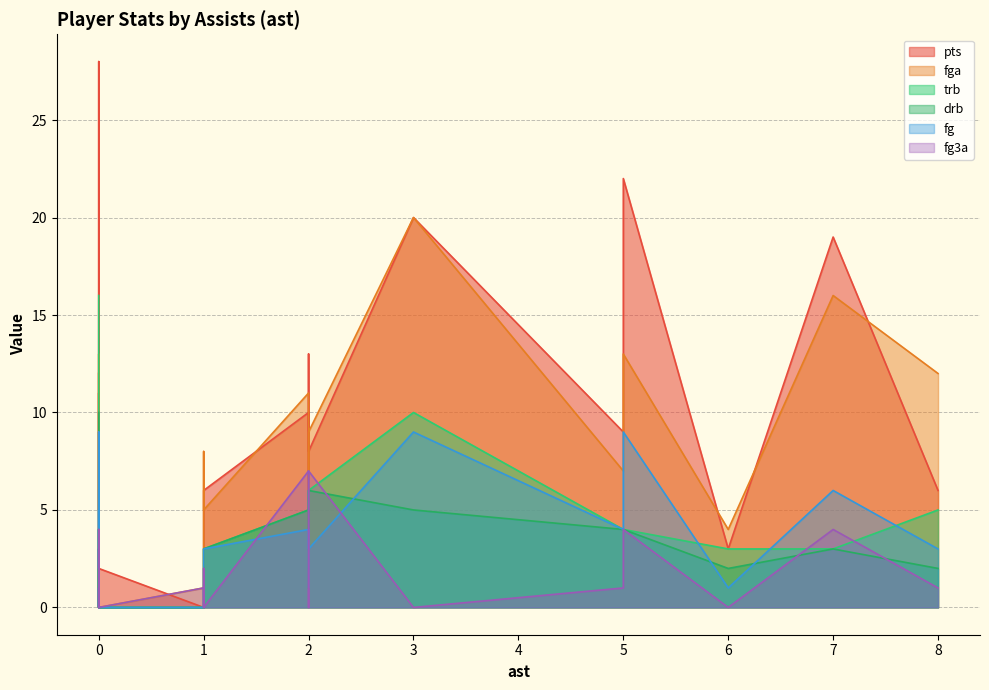

What is the difference between the maximum and minimum values in the trb series?

16